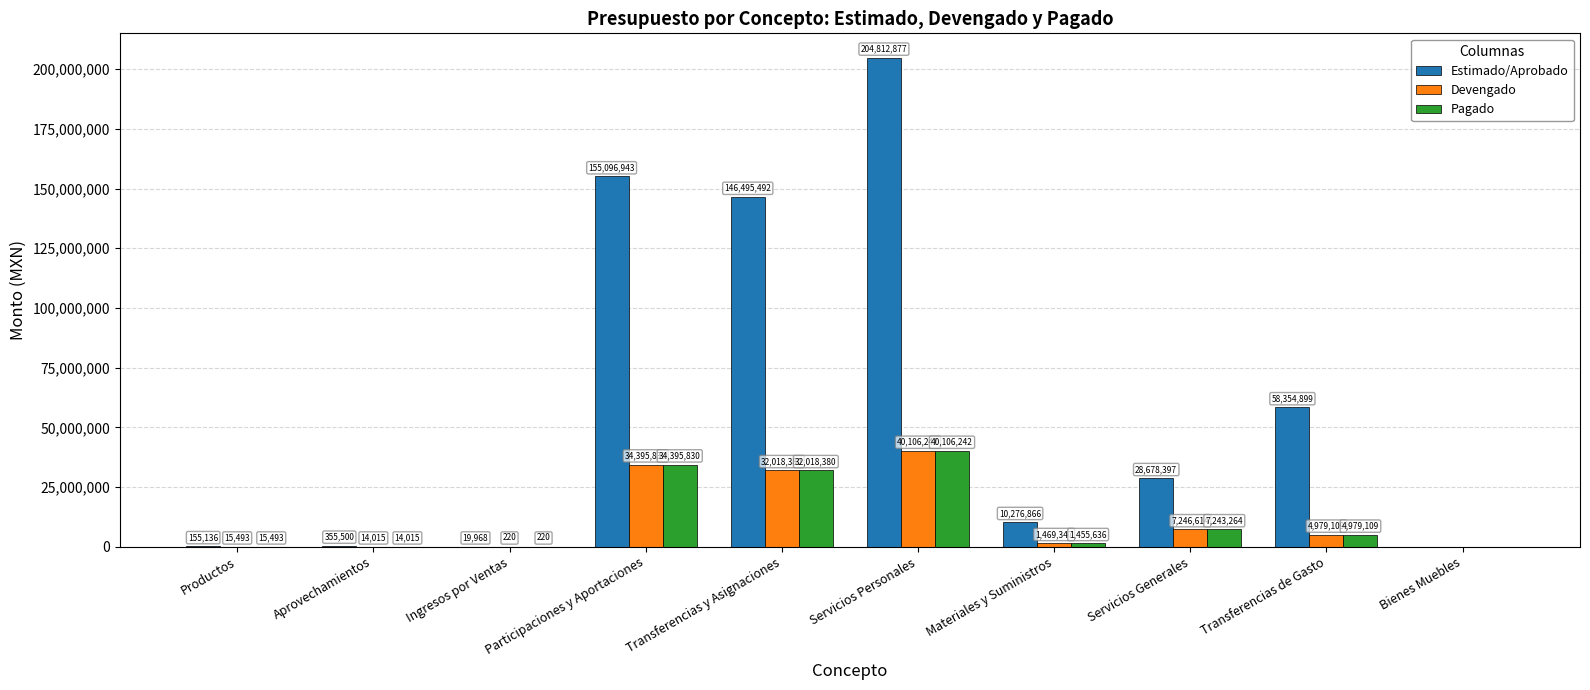

What is the sum of all Estimado/Aprobado values?

604246077.0